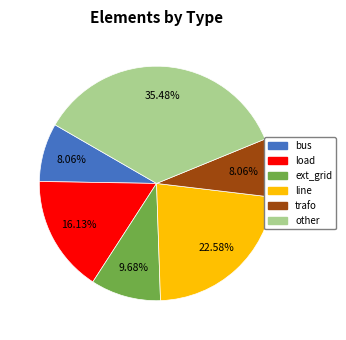

Approximately how many times larger is the value at load compared to ext_grid?

1.7